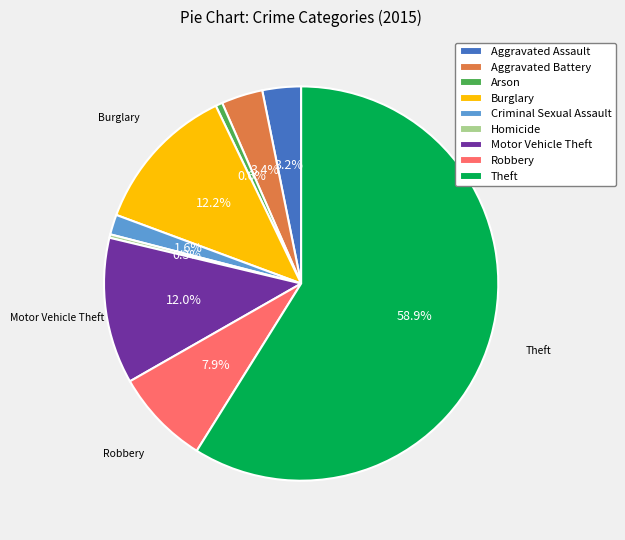

Does Theft represent more than half of the total?

Yes